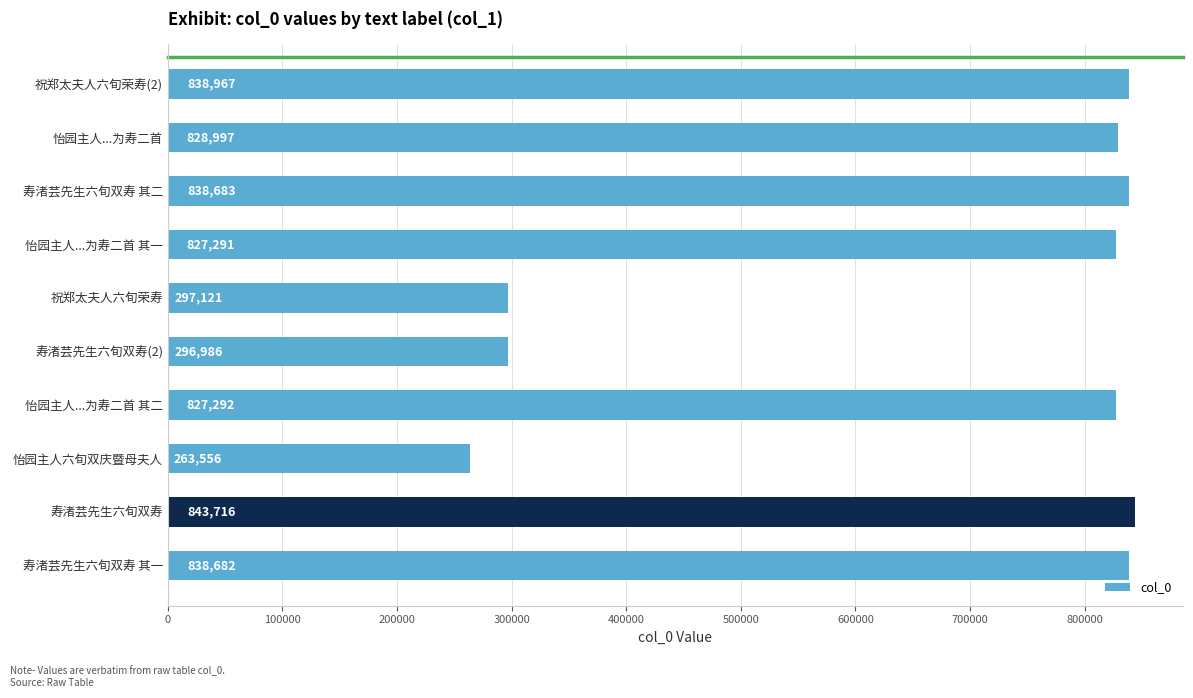

What is the sum of the values at 怡园主人...为寿二首 其二 and 怡园主人...为寿二首 其一?

1654583